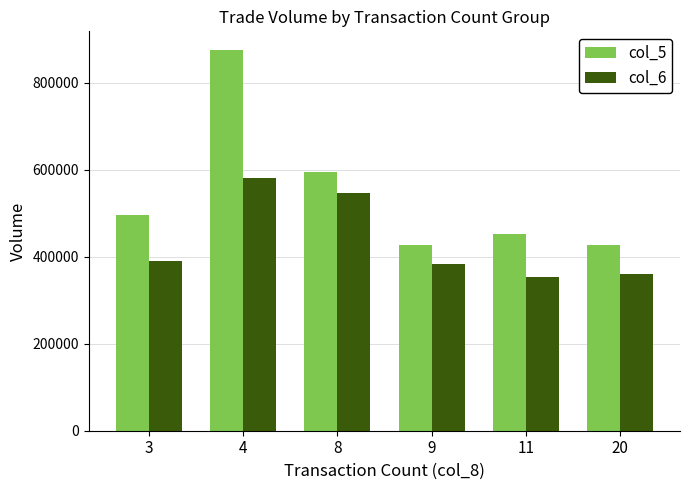

What is the total value across all series at 9?

810210